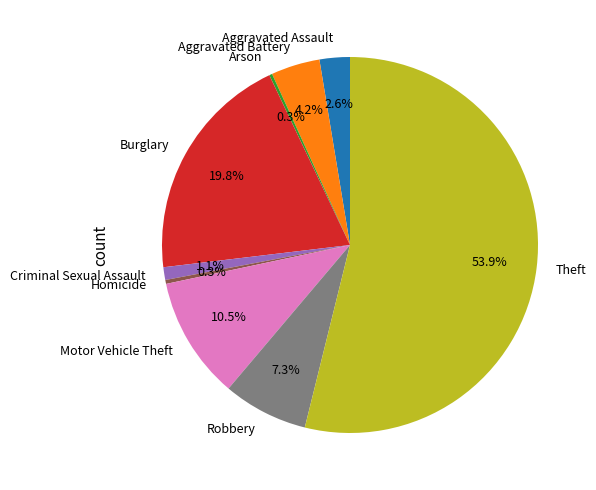

Which has a higher value, Aggravated Battery or Motor Vehicle Theft?

Motor Vehicle Theft